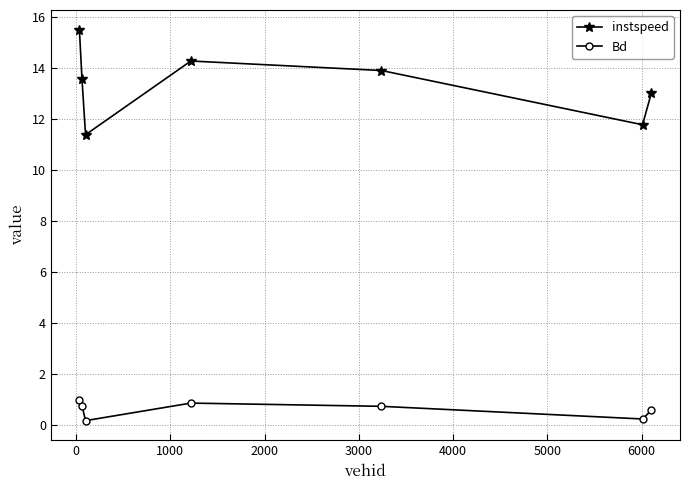

True or false: Bd and instspeed intersect in this chart.

False